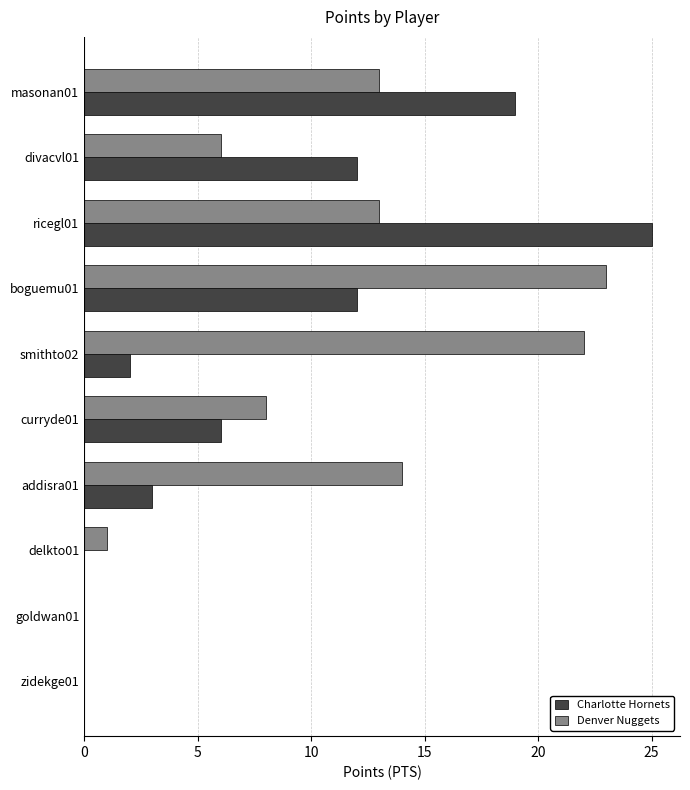

The value of Charlotte Hornets at delkto01 is 13. True or false?

False